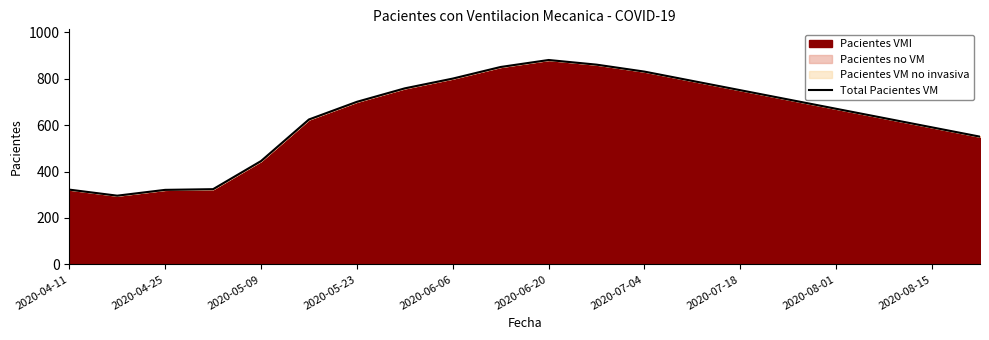

The value at 13 is 790. True or false?

True